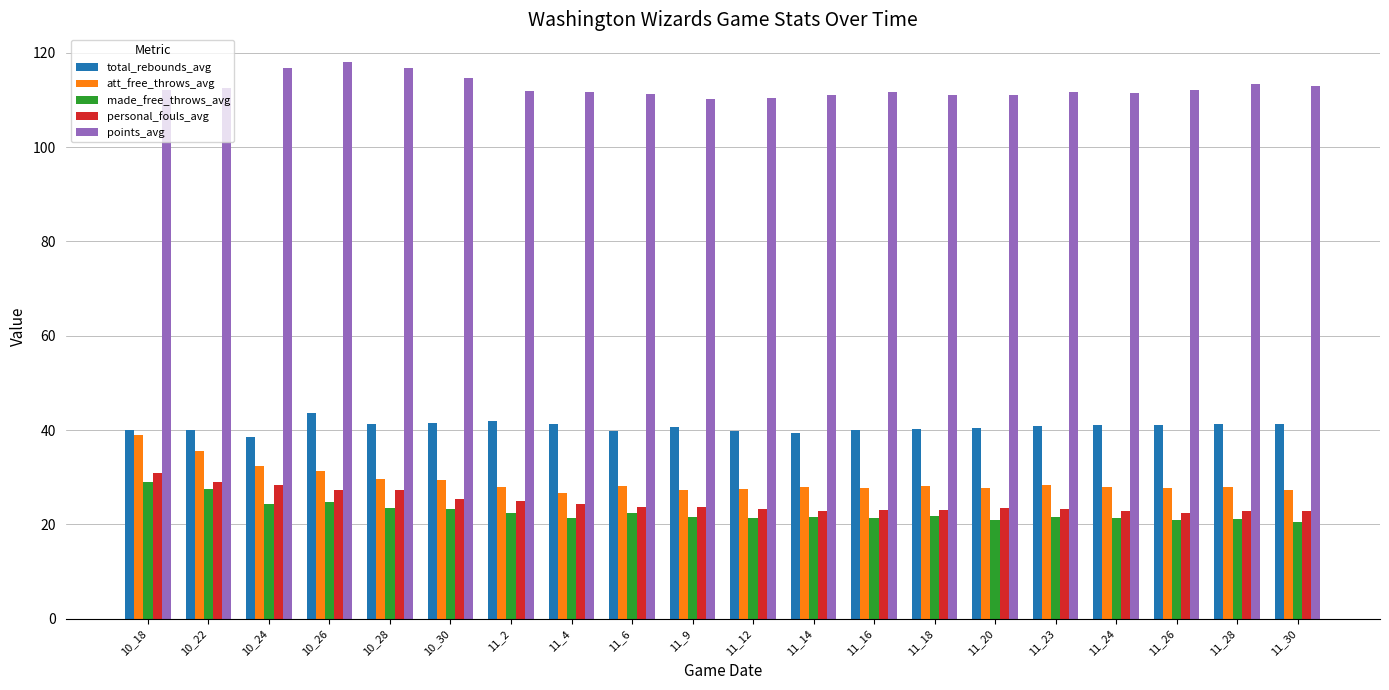

What are all the series names shown in the legend?

total_rebounds_avg, att_free_throws_avg, made_free_throws_avg, personal_fouls_avg, points_avg